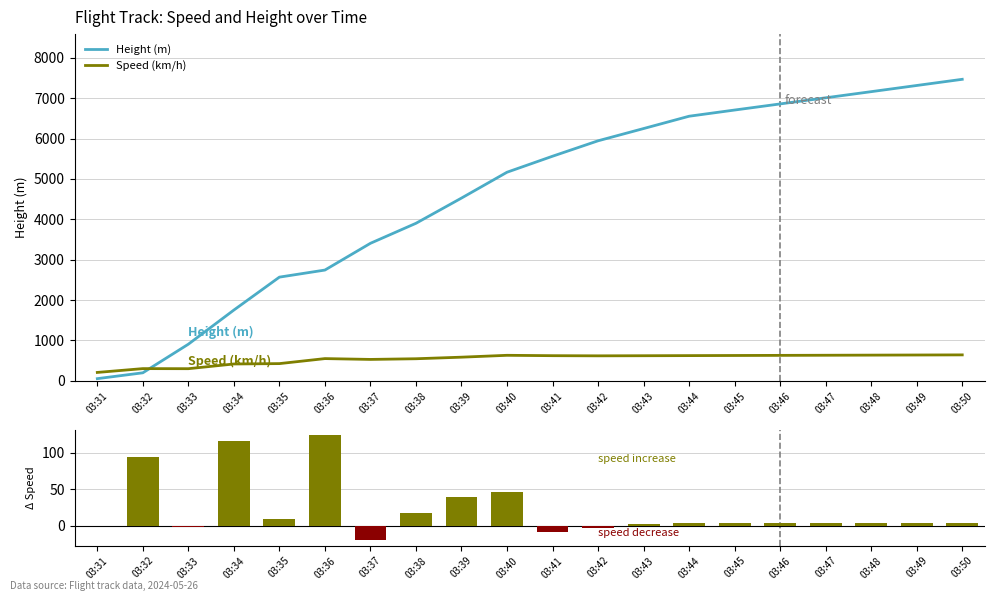

What is the difference between the maximum and minimum values in the Speed (km/h) series?

434.6